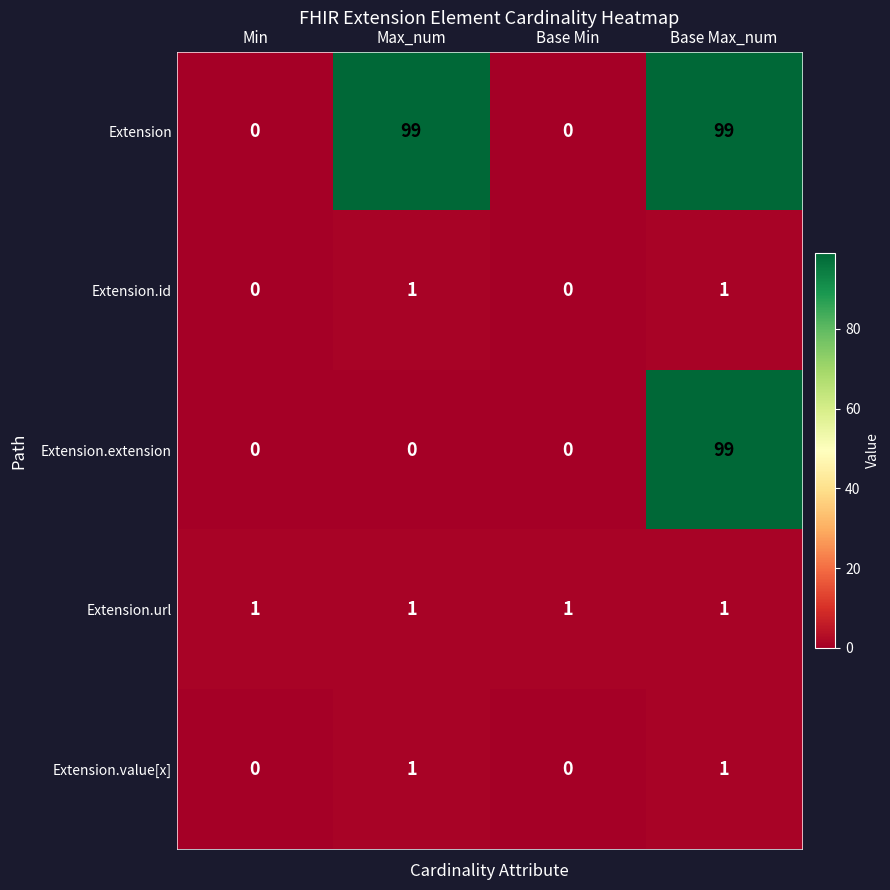

Is it true that Extension.url equals 0 at Min?

False